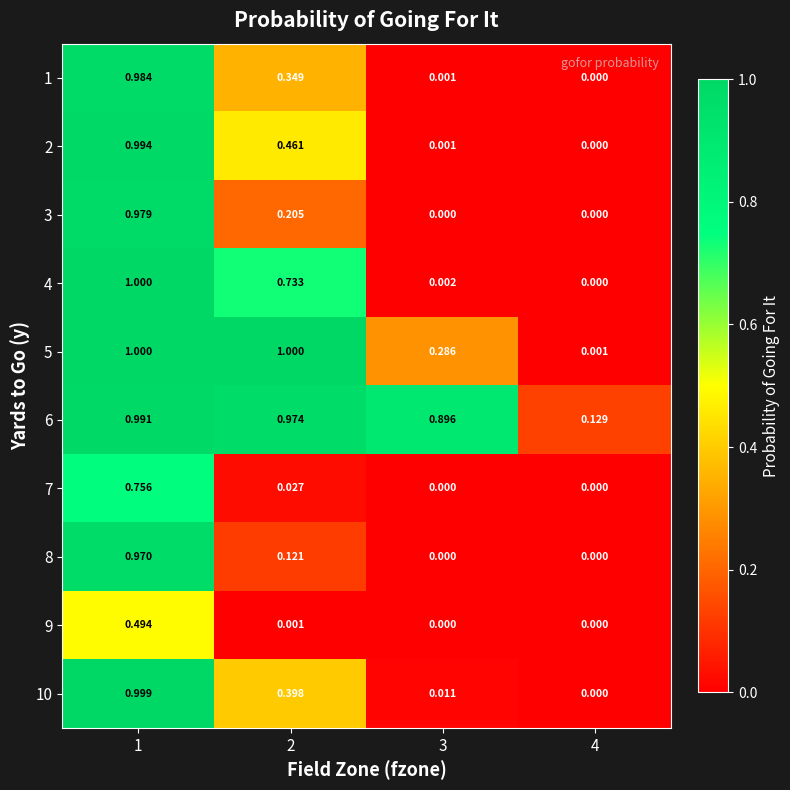

How many data points does each series have?

4